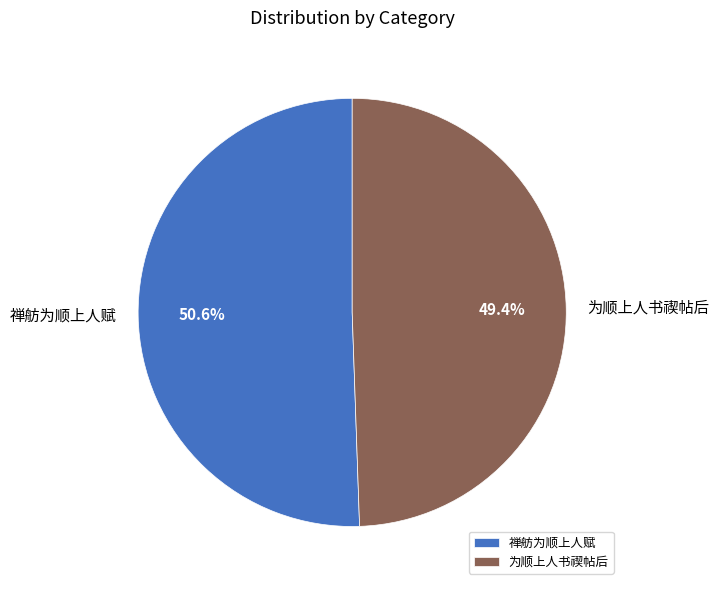

What percentage is the 为顺上人书禊帖后 slice, to the nearest percent?

49%